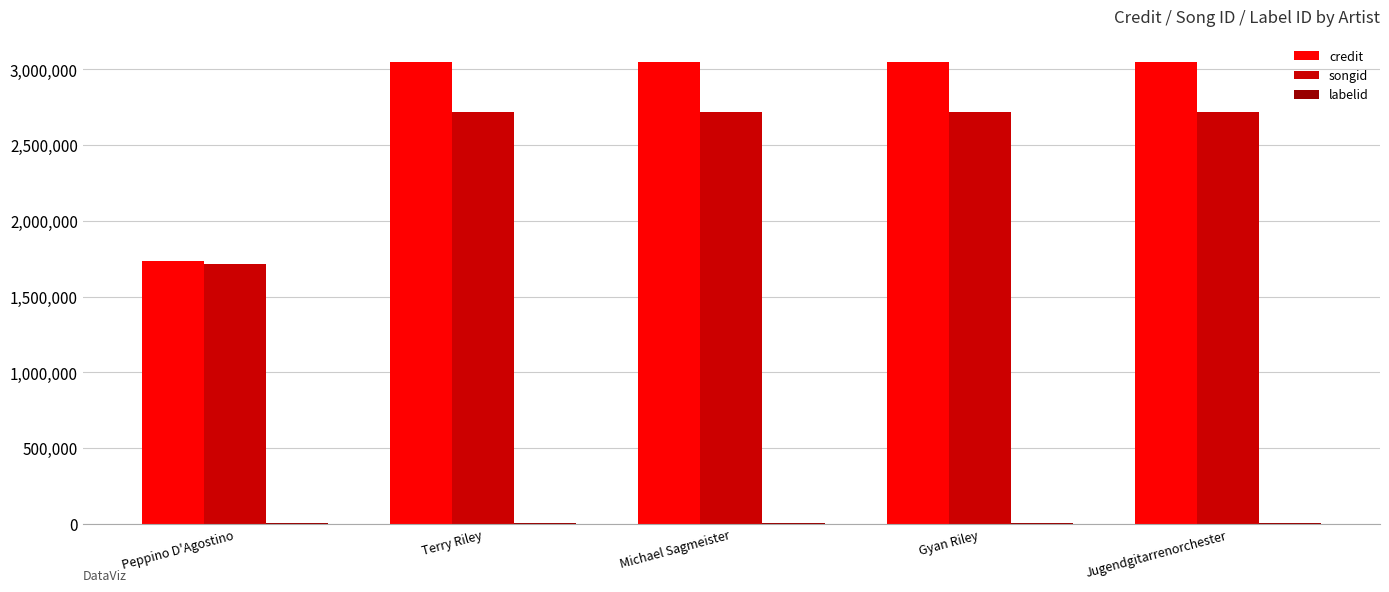

The credit series shows 946605 at Gyan Riley. True or false?

False